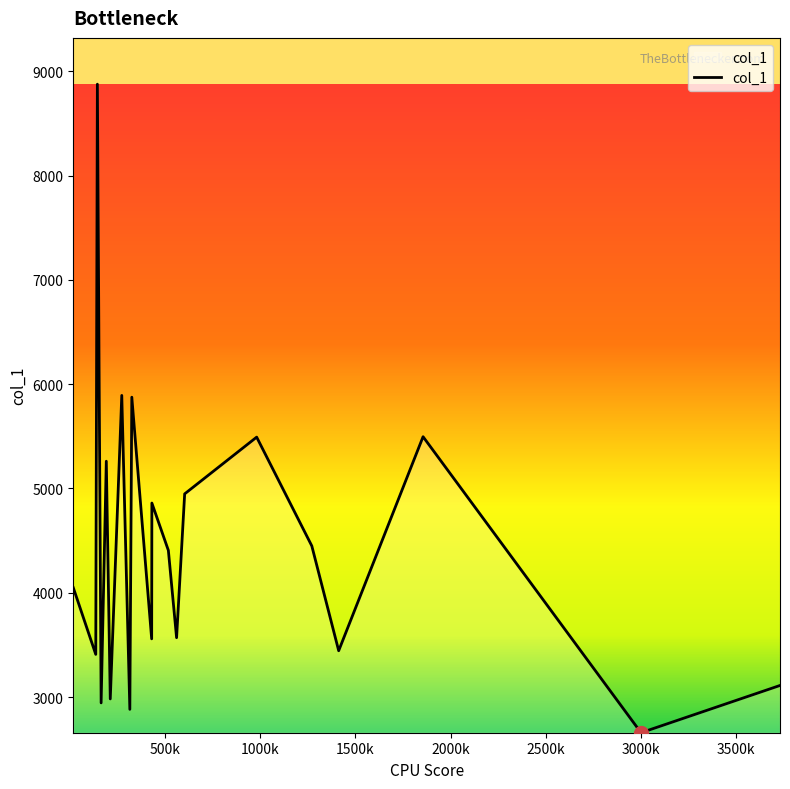

What is the minimum value shown in the chart?

2658